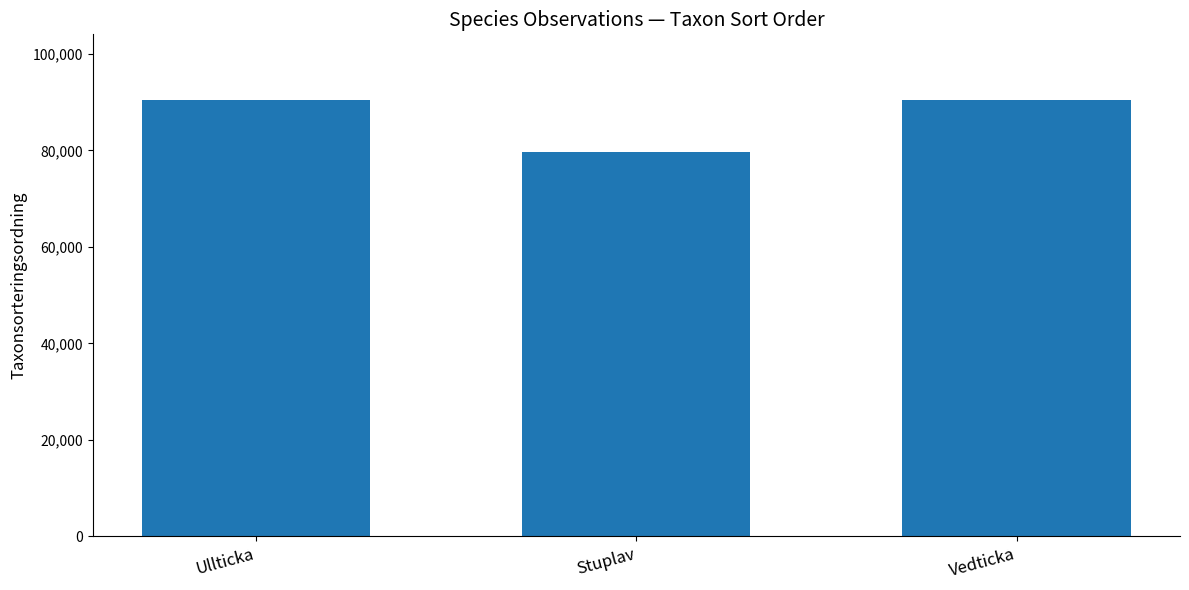

What is the change in value from Ullticka to Stuplav?

-10909